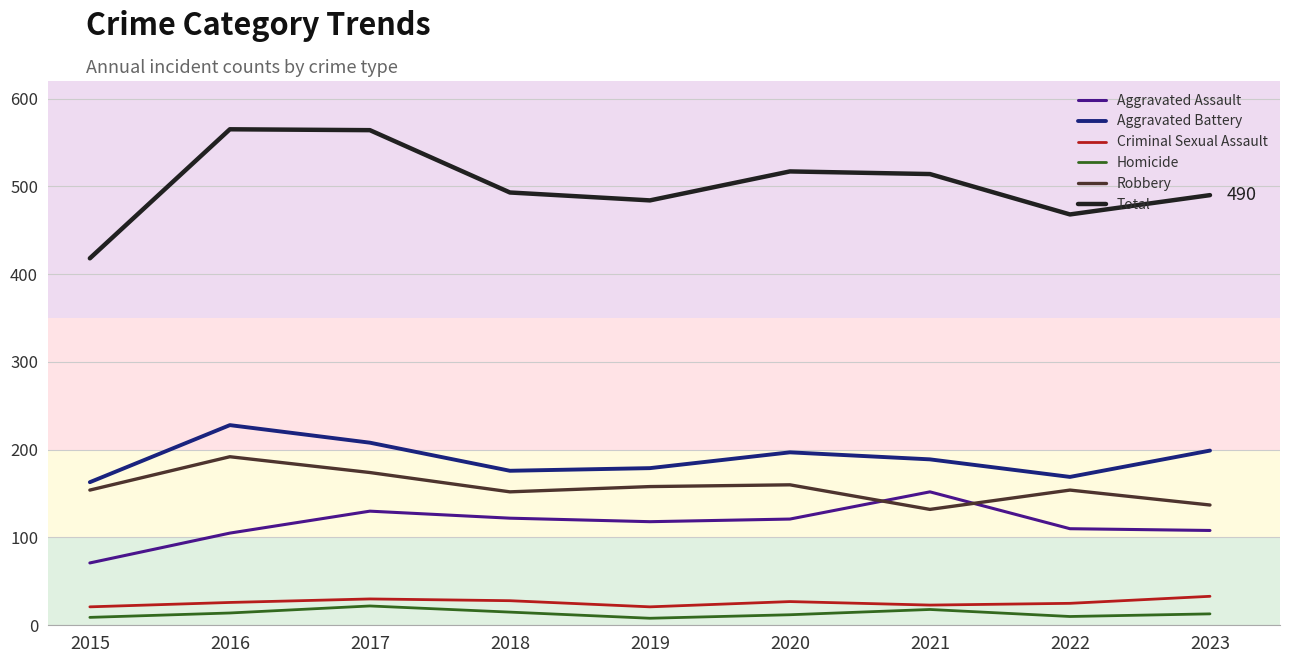

Where is the first local maximum for Aggravated Battery?

2016